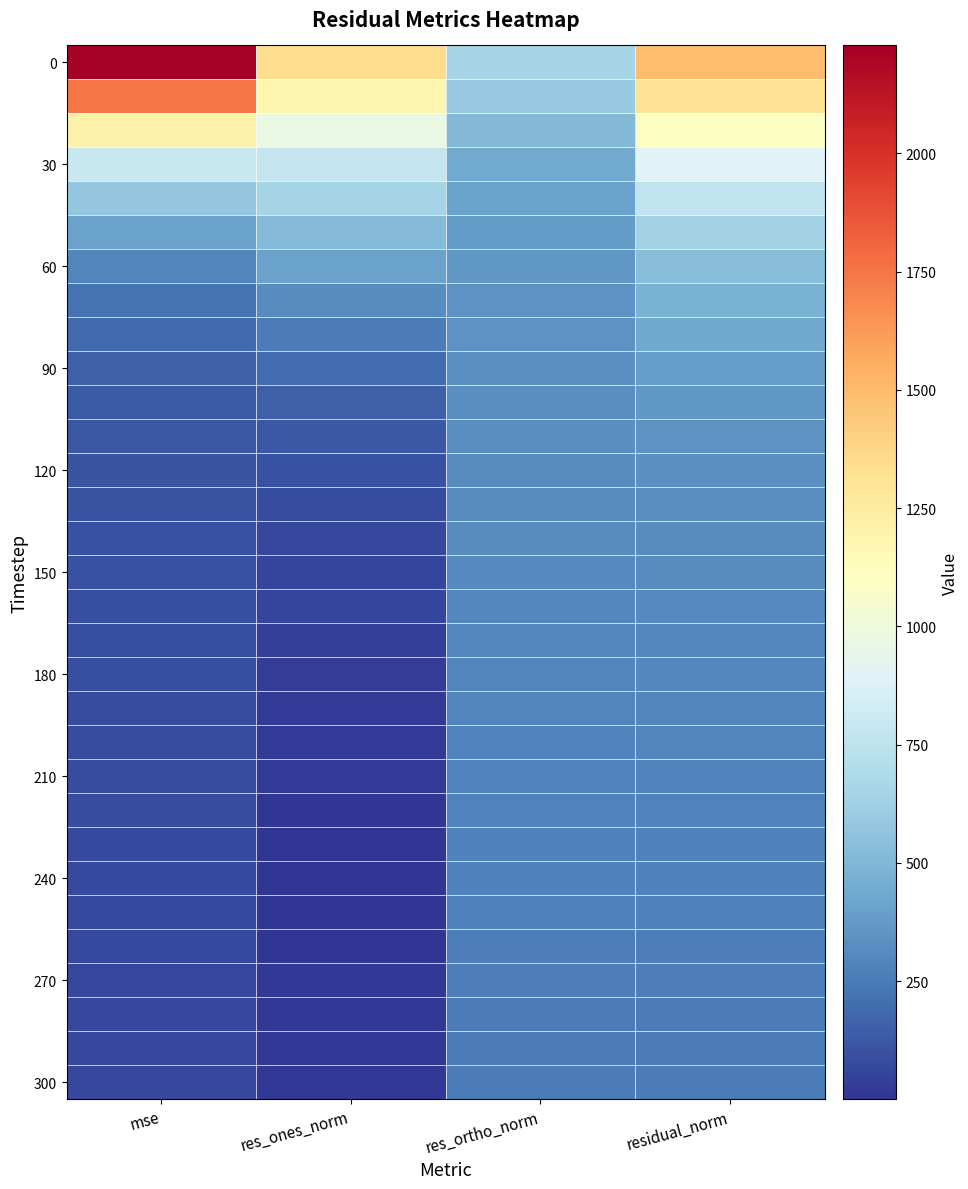

What is the maximum value shown in the chart?

2228.0